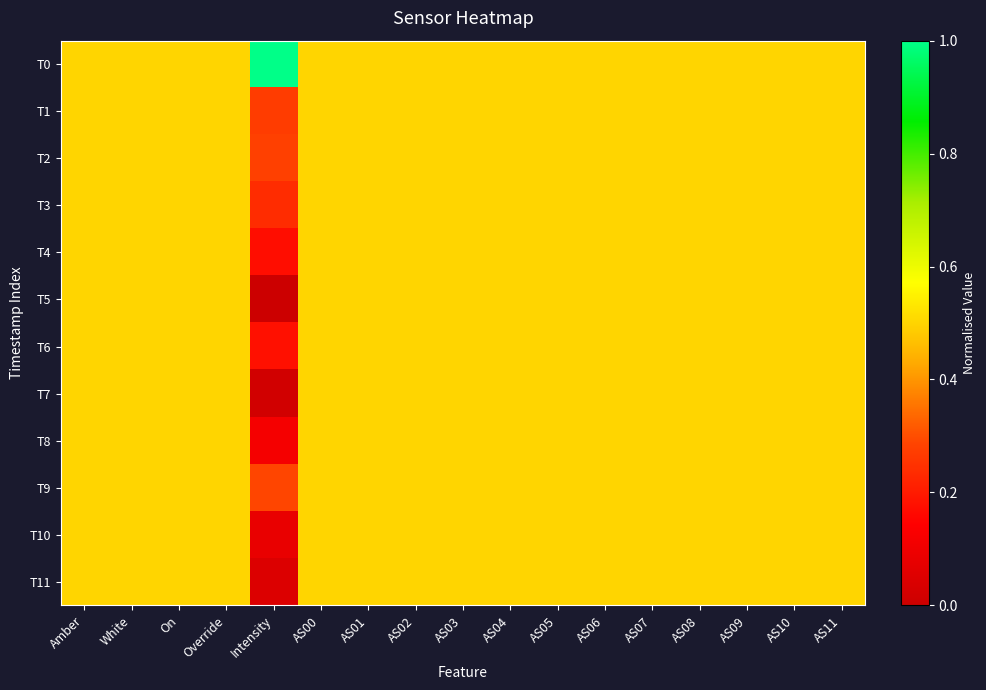

At how many categories does at least one series exceed 0?

17